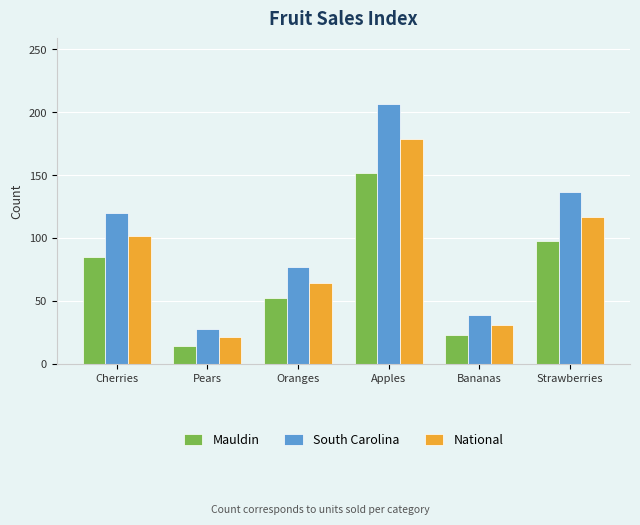

What position from the left is Oranges?

3